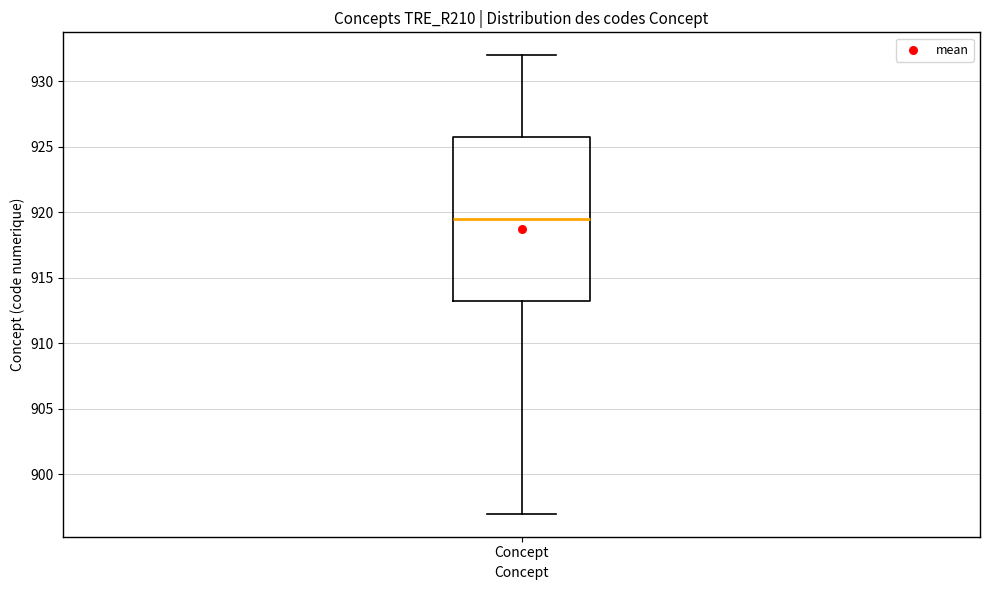

Where is the upper edge of the box for Concept on the y-axis? The values are not printed on the chart, so give them approximately, as read against the axis.

926.0